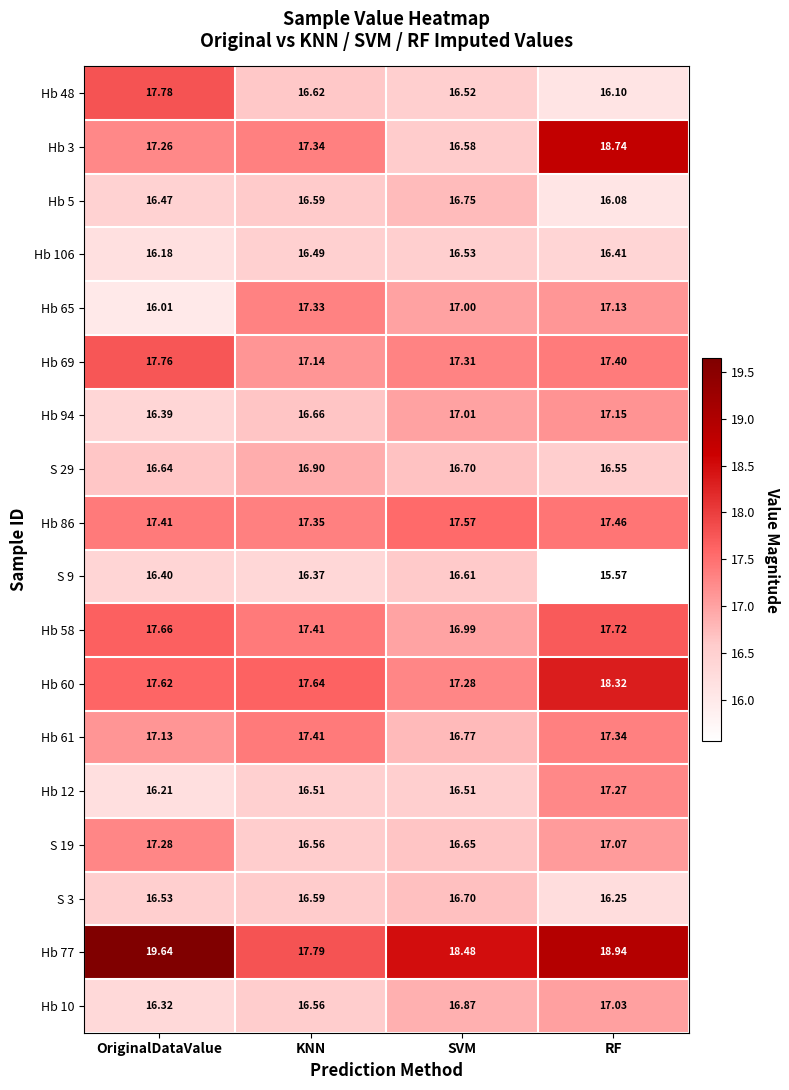

Is the value of Hb 48 at RF greater than the value of S 3 at KNN?

No